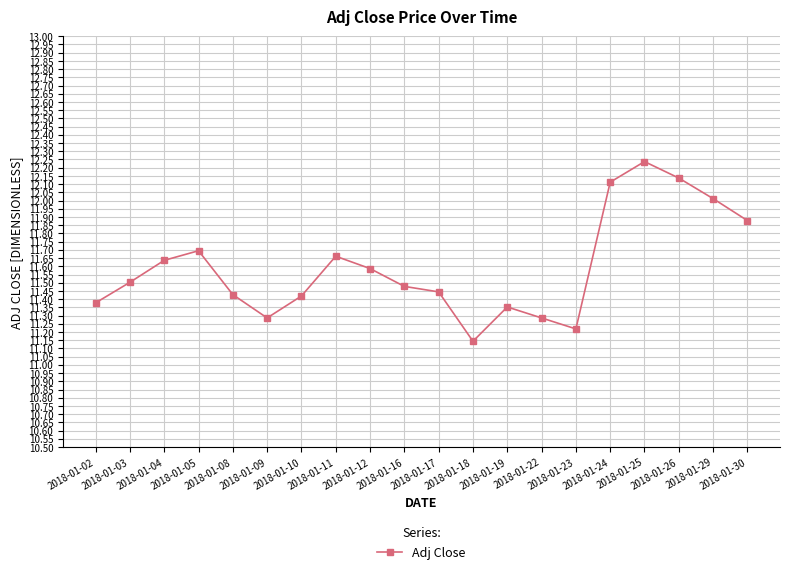

Is this an area chart (filled region under the line)?

No